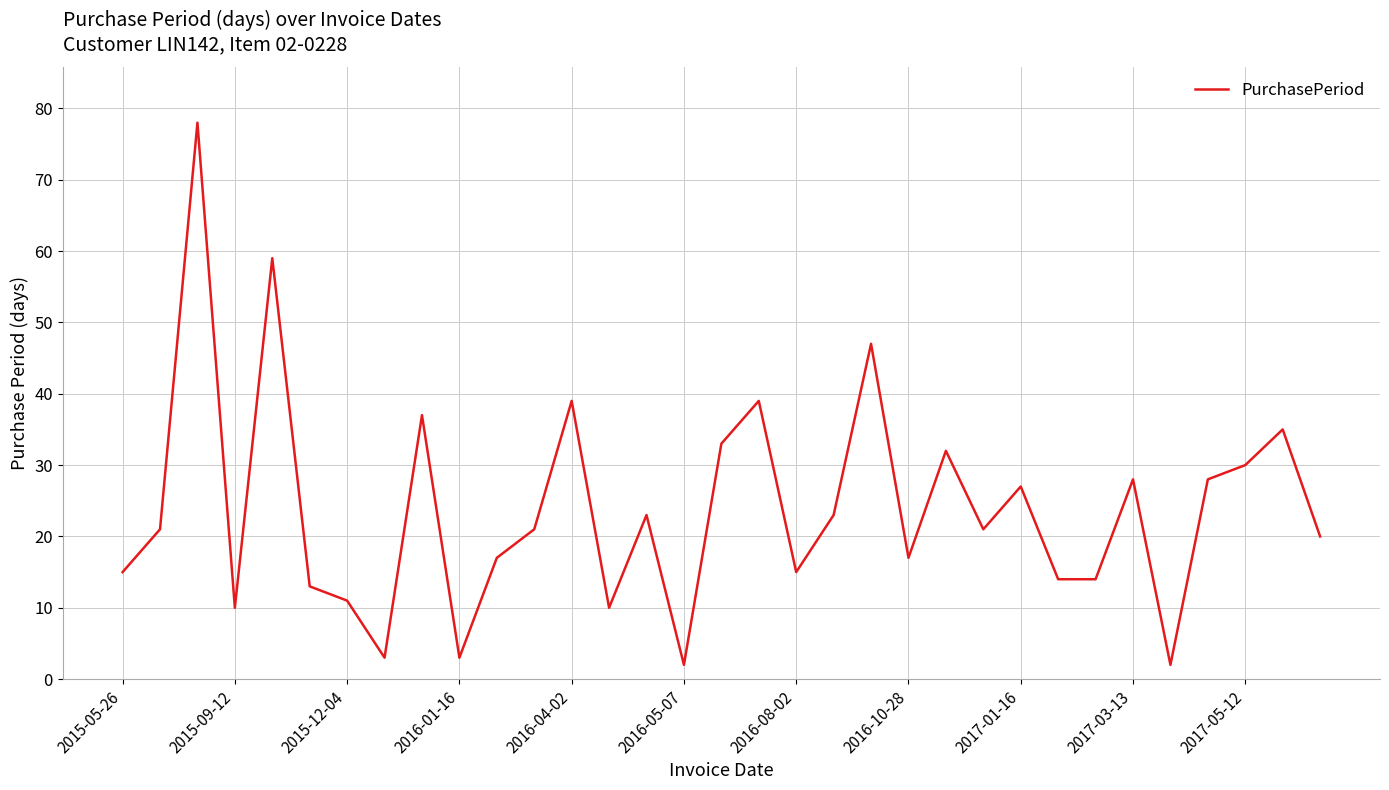

What is the difference between the maximum and minimum values?

76